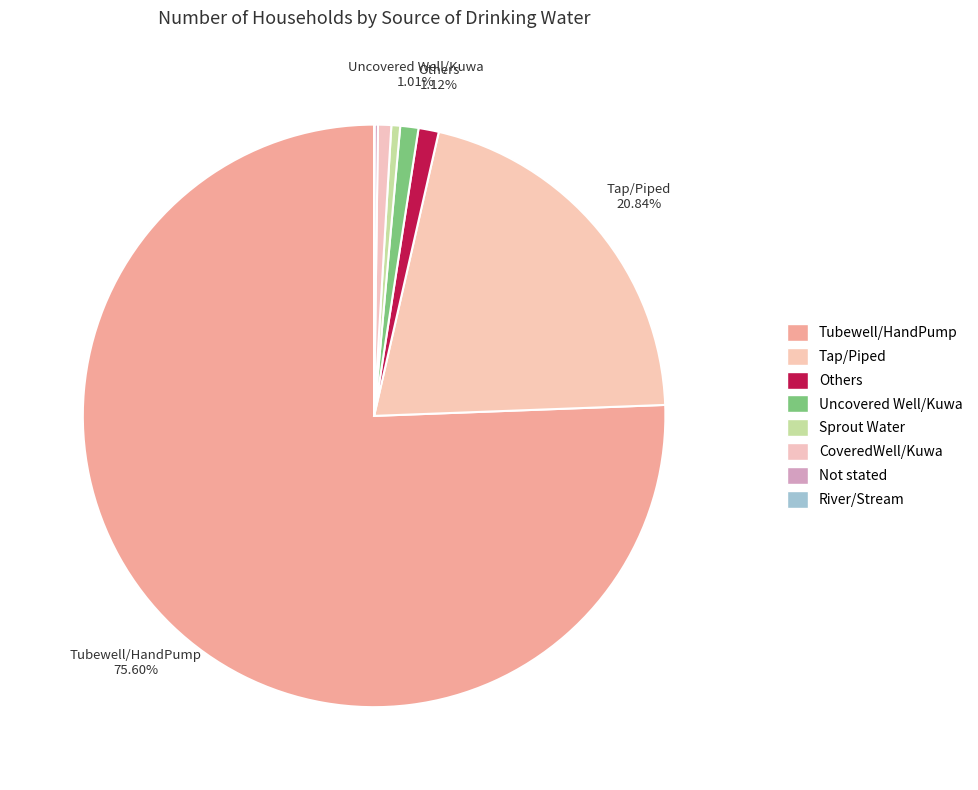

To the nearest percent, what portion does Tap/Piped represent?

21%